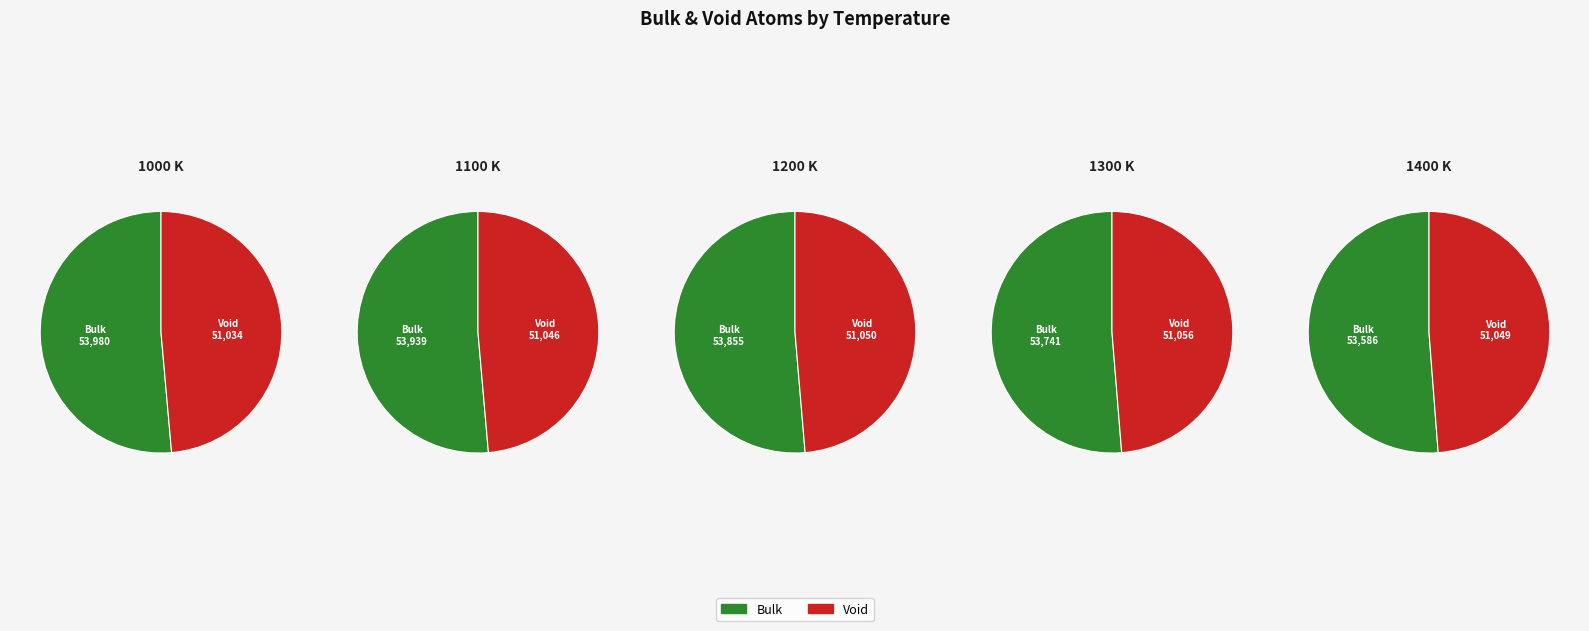

At 3, list the series in order from largest to smallest.

Bulk, Void